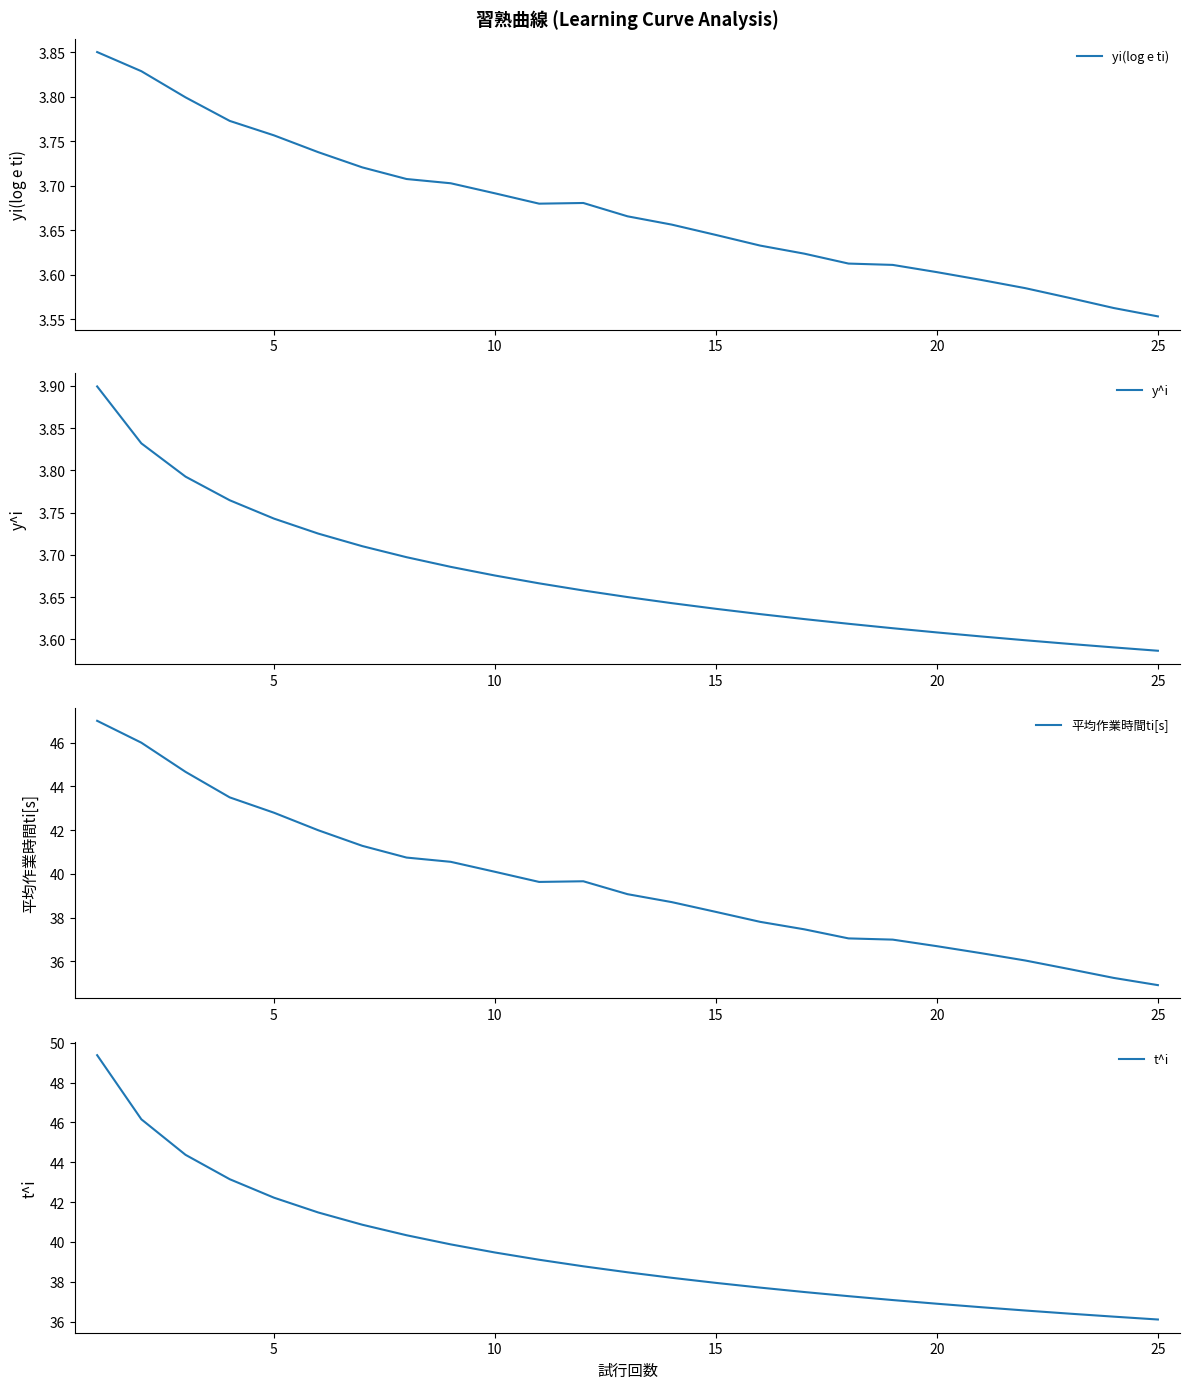

How many lines are shown in the chart?

4